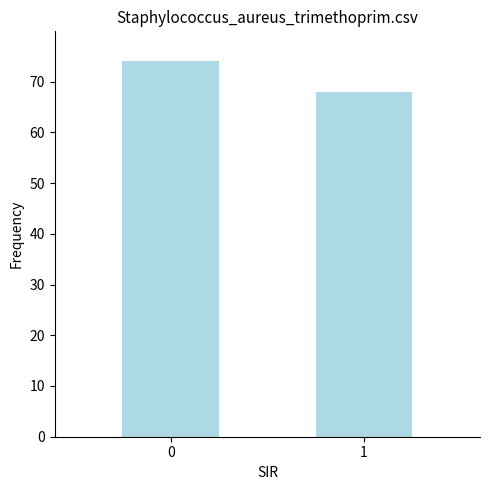

Are the bars grouped side by side (vs. stacked)?

No